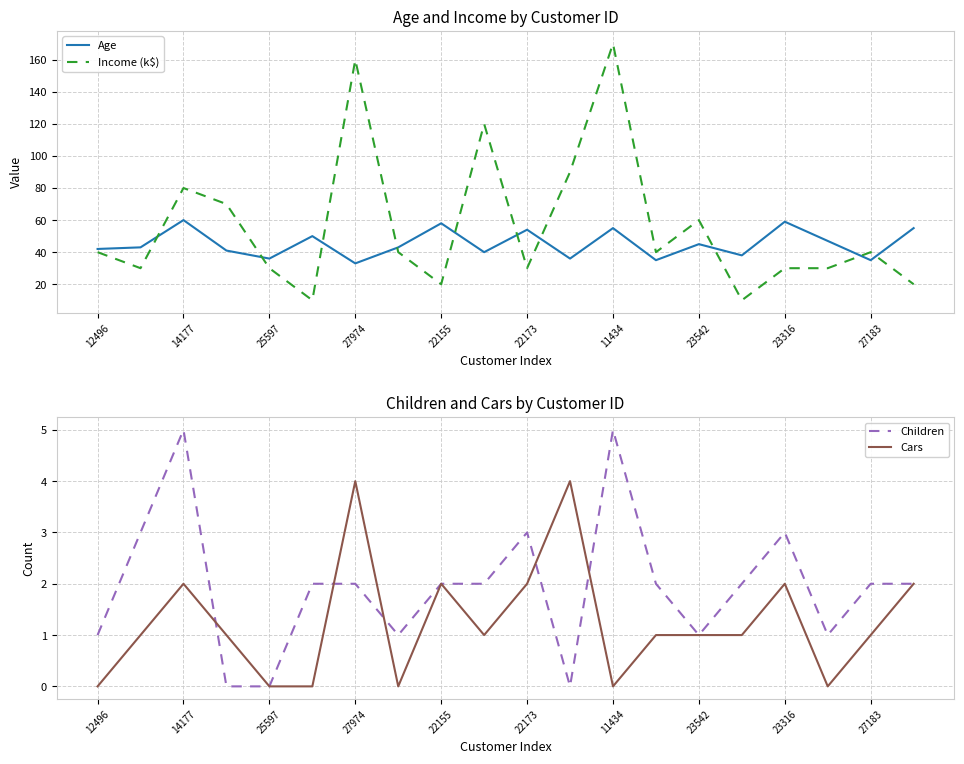

What is the maximum value for Cars?

4